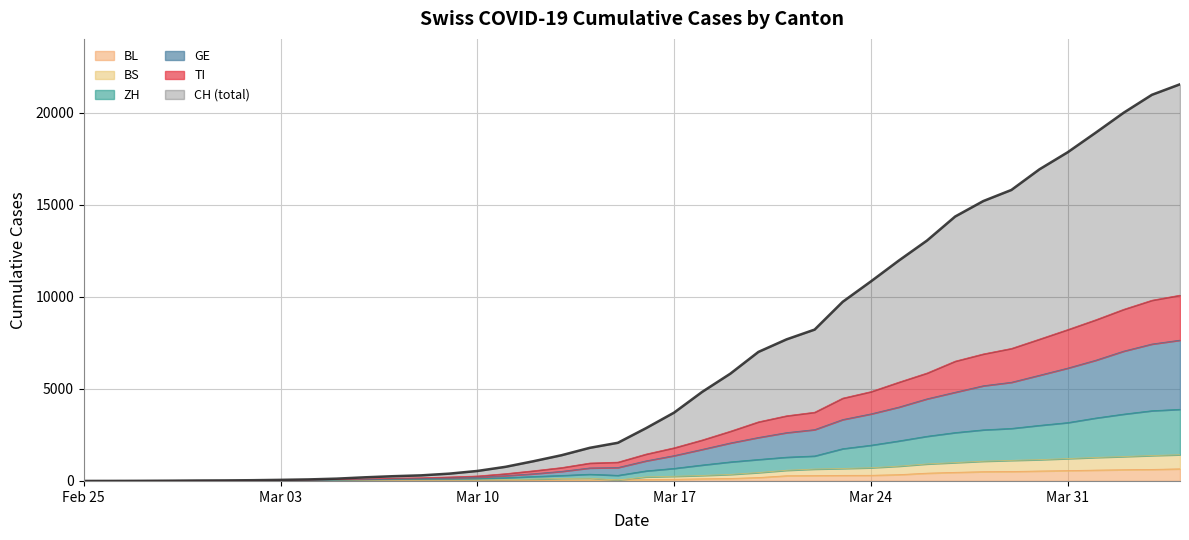

What are all the series names shown in the legend?

BL, BS, ZH, GE, TI, CH (total)